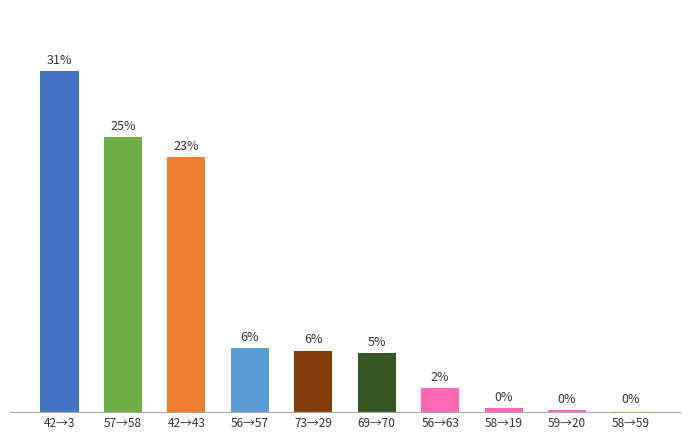

Does the chart contain any negative values?

No